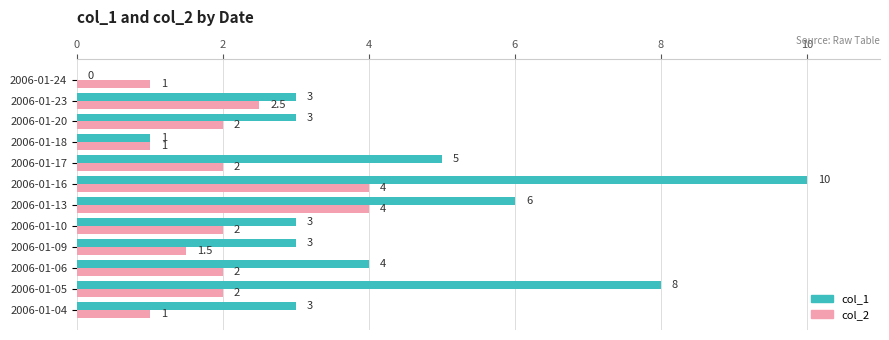

What is the total value across all series at 2006-01-16?

14.0